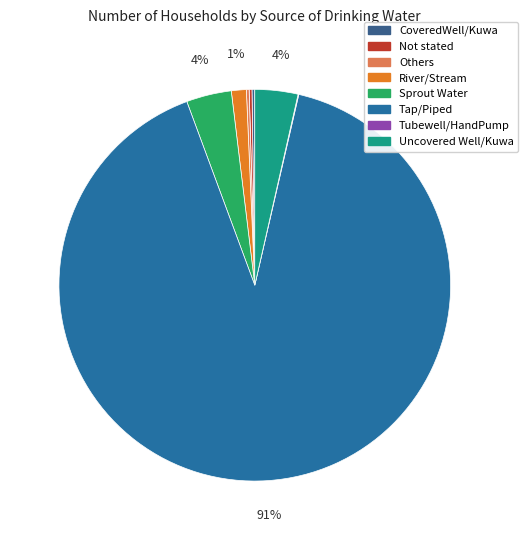

To the nearest percent, what is the average slice percentage?

12%